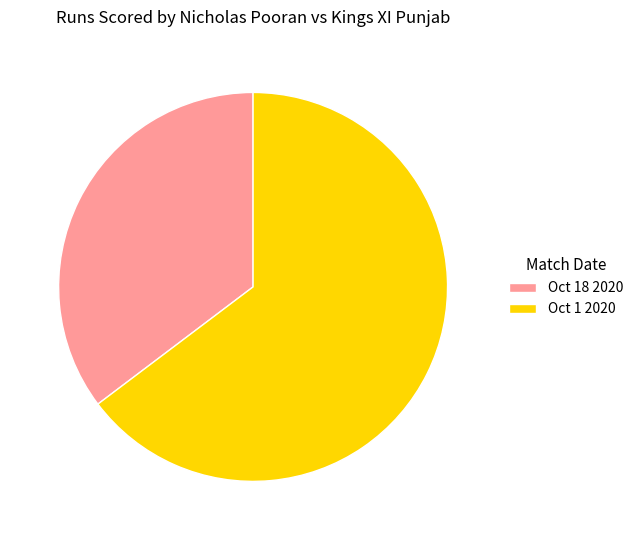

Which slice is the largest?

Oct 1 2020